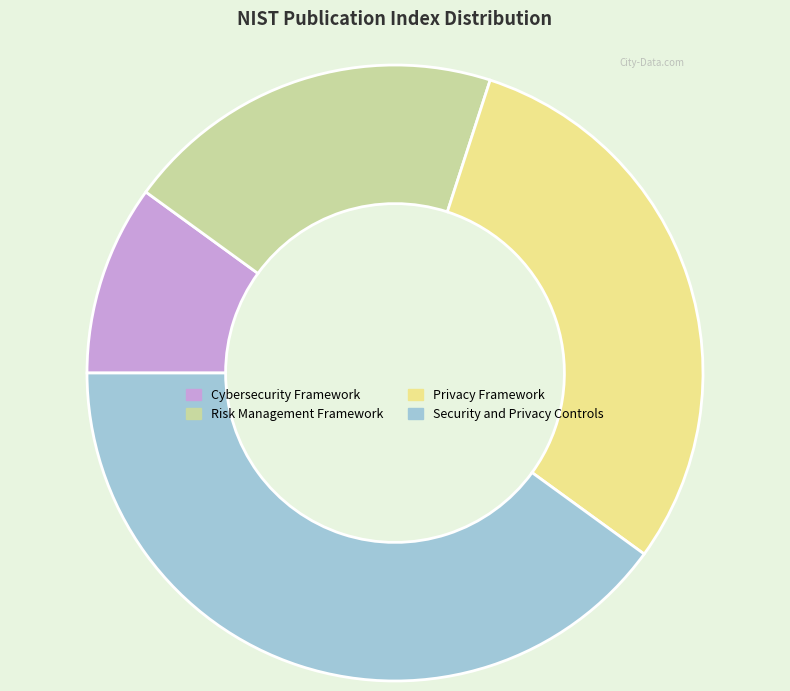

Which slice is the largest?

Security and Privacy Controls